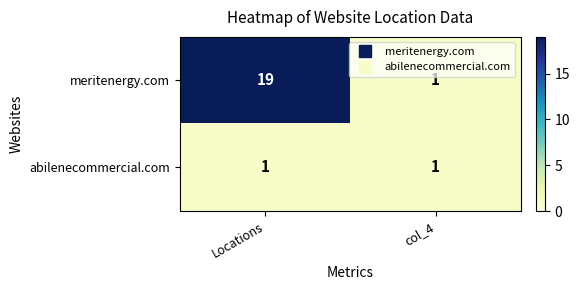

What is the sum of all meritenergy.com values?

20